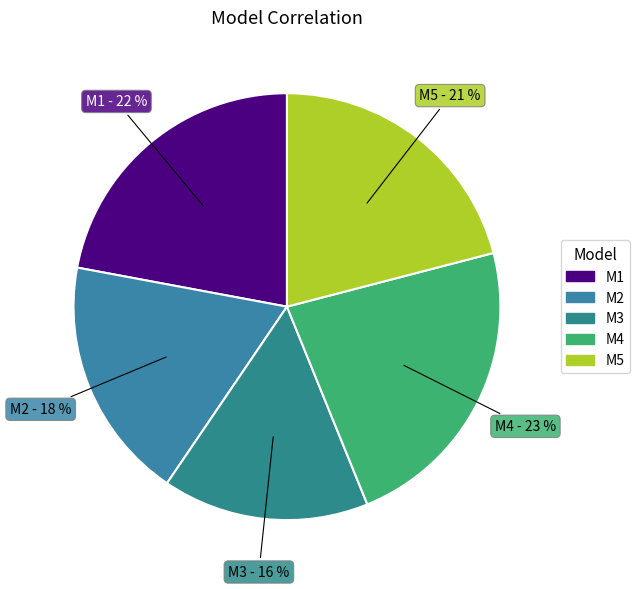

Is it true that M3 is 26% of the pie?

False